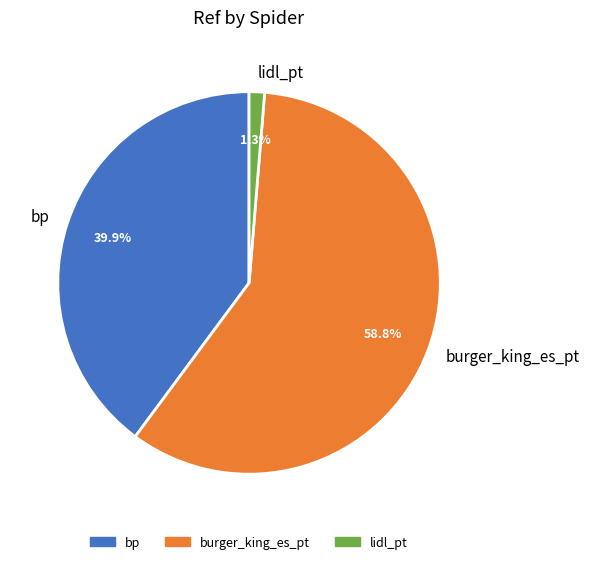

To the nearest percent, what is the difference between the lidl_pt and bp slice percentages?

39%